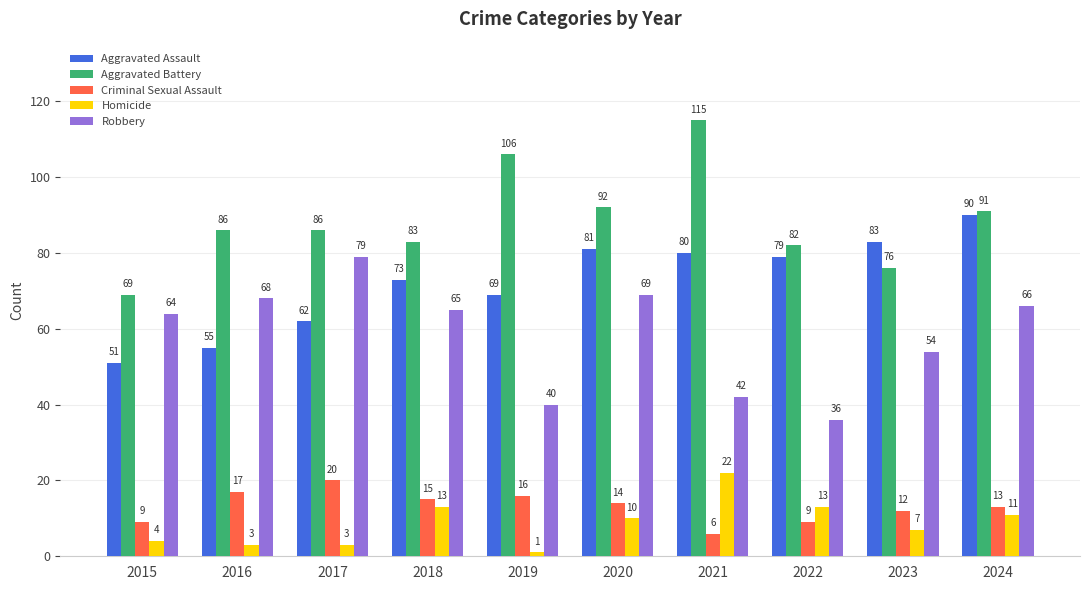

What are all the series names shown in the legend?

Aggravated Assault, Aggravated Battery, Criminal Sexual Assault, Homicide, Robbery